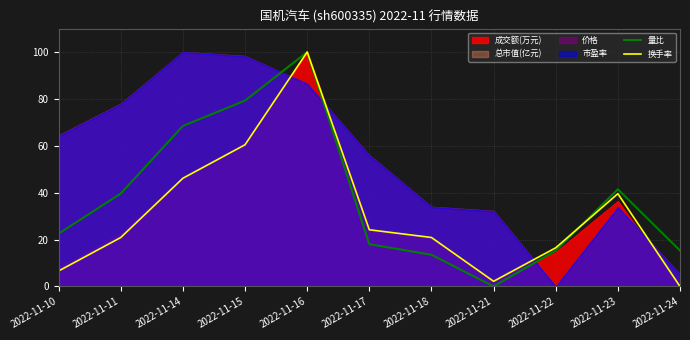

How many data points in 换手率 are less than 20?

4